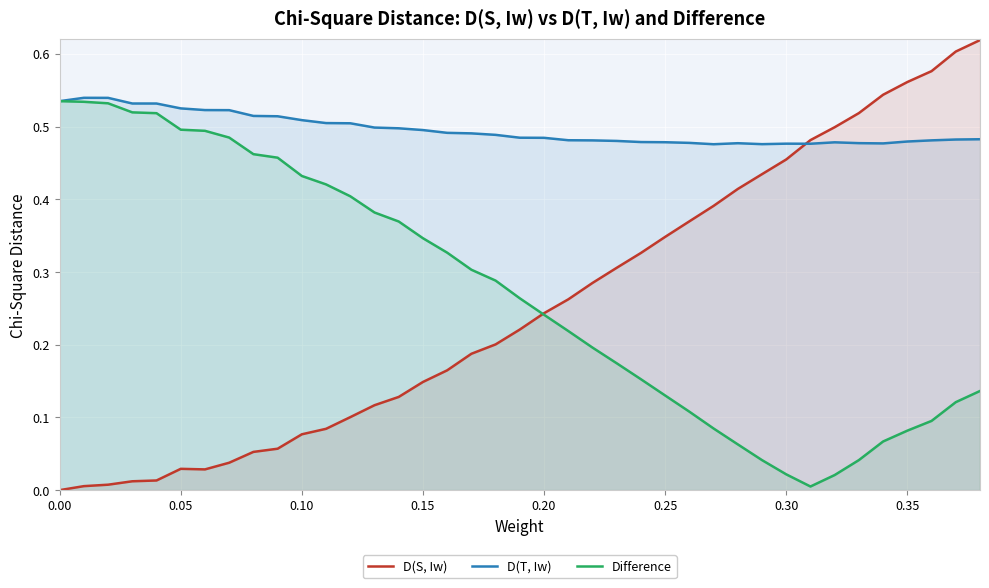

Which series has the largest range (max minus min)?

D(S, Iw)